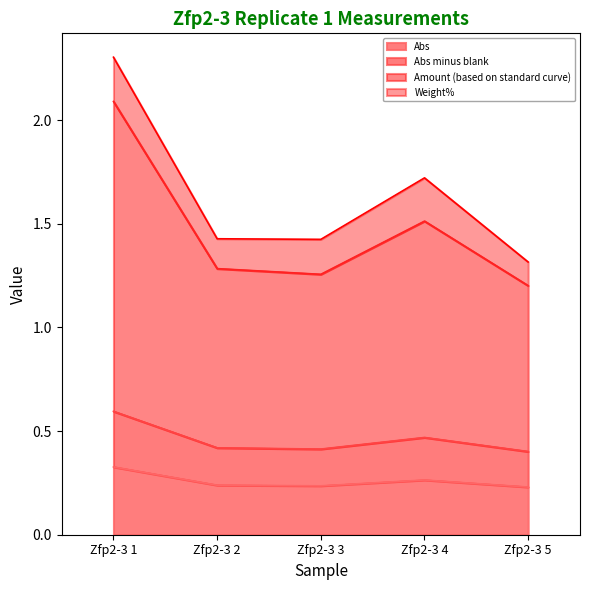

At which label does Abs minus blank reach its peak?

Zfp2-3 1